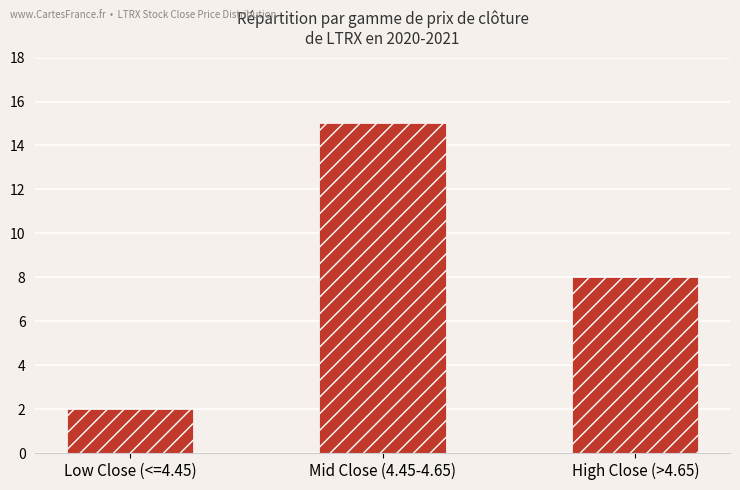

What is the difference between the maximum and minimum values?

13